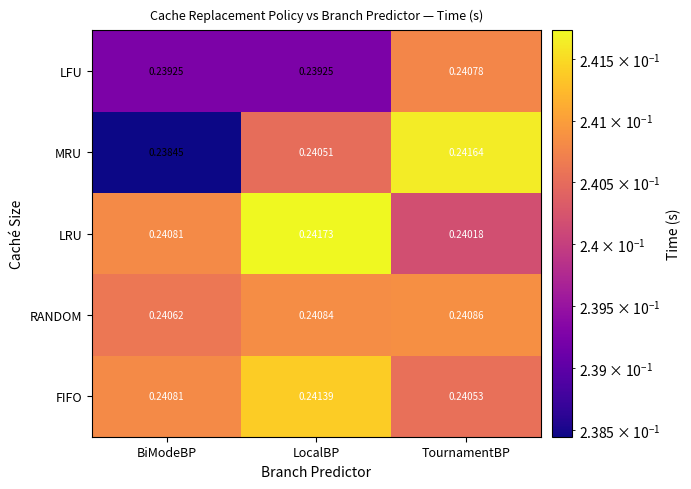

Between LocalBP and TournamentBP, which series saw the biggest shift?

LRU